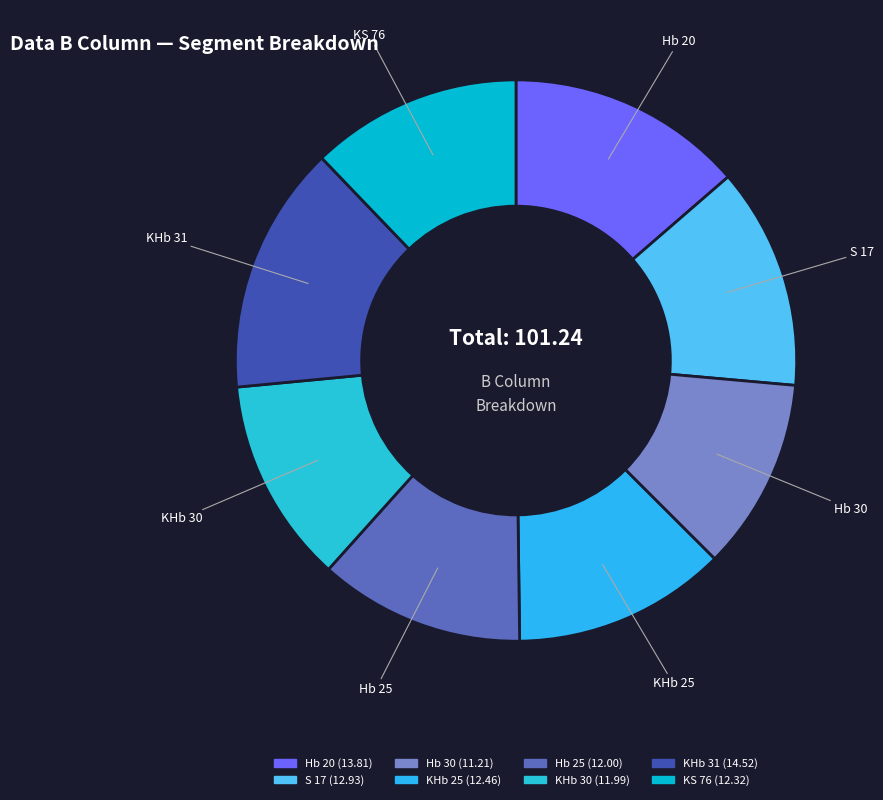

The Hb 30 slice represents 4% of the pie. True or false?

False